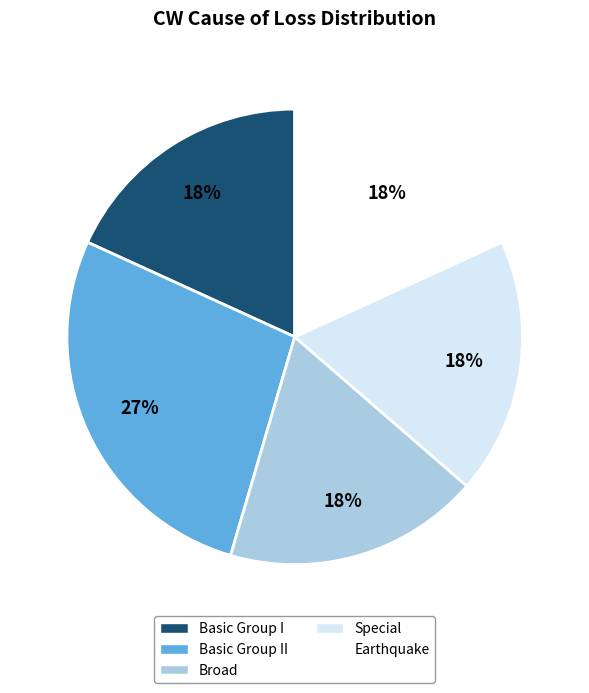

Is there a majority slice in this chart?

No